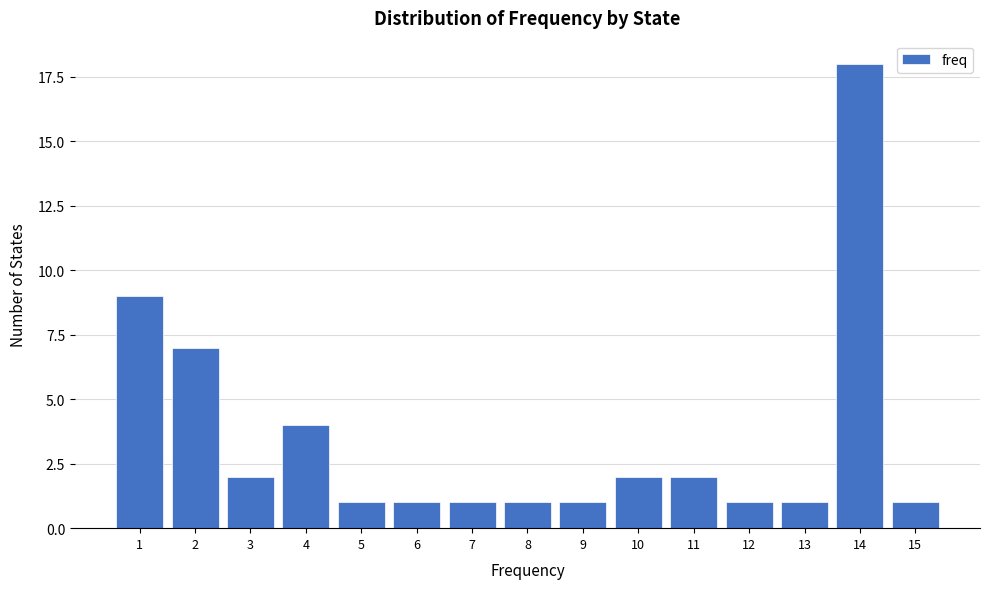

Reading left to right, what are all the values shown in this chart?

1=9	2=7	3=2	4=4	5=1	6=1	7=1	8=1	9=1	10=2	11=2	12=1	13=1	14=18	15=1